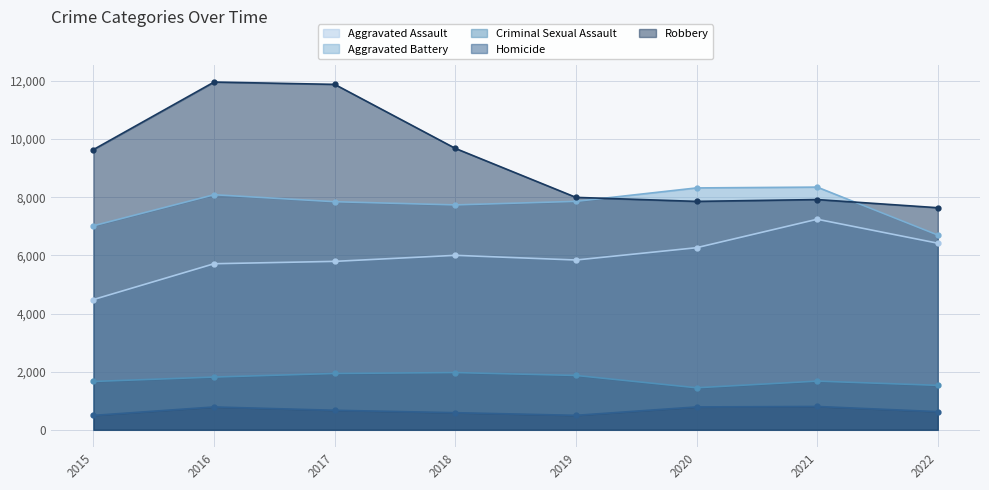

At which label does Aggravated Battery reach its minimum?

2022